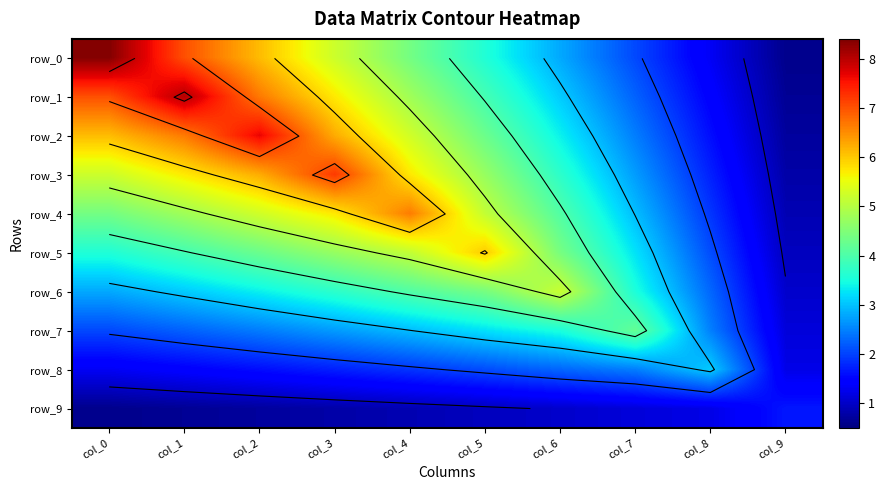

Which category has the highest value in the row_9 series?

col_9